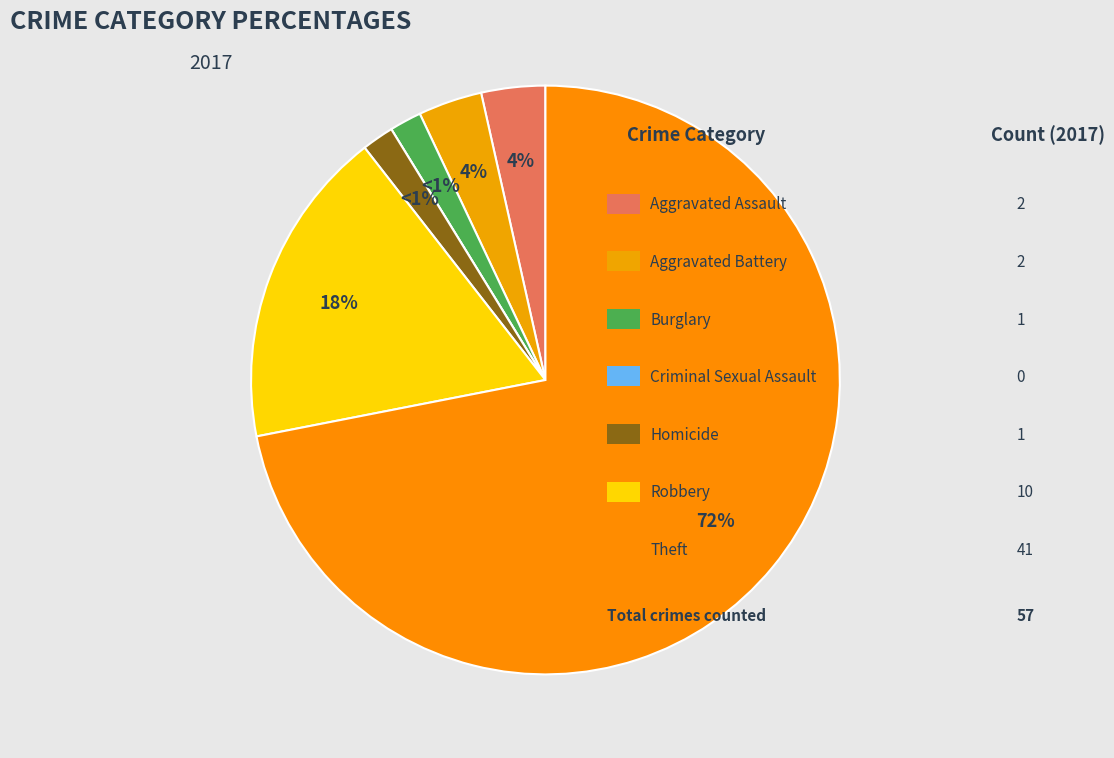

Which slice is the largest?

Theft